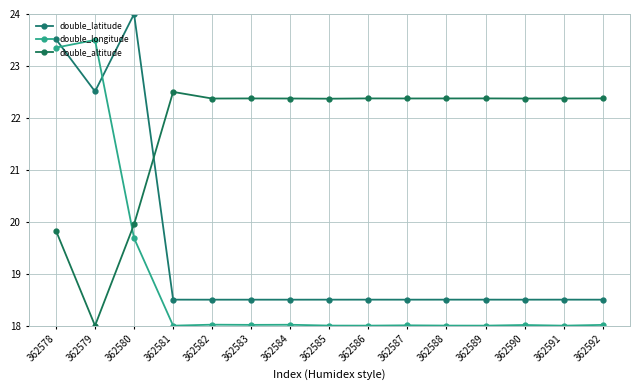

Reading left to right, what are all the values shown in this chart?

double_latitude: 23.5	22.5	24.0	18.5	18.5	18.5	18.5	18.5	18.5	18.5	18.5	18.5	18.5	18.5	18.5
double_longitude: 23.4	23.5	19.7	18.0	18.0	18.0	18.0	18.0	18.0	18.0	18.0	18.0	18.0	18.0	18.0
double_altitude: 19.8	18.0	20.0	22.5	22.4	22.4	22.4	22.4	22.4	22.4	22.4	22.4	22.4	22.4	22.4